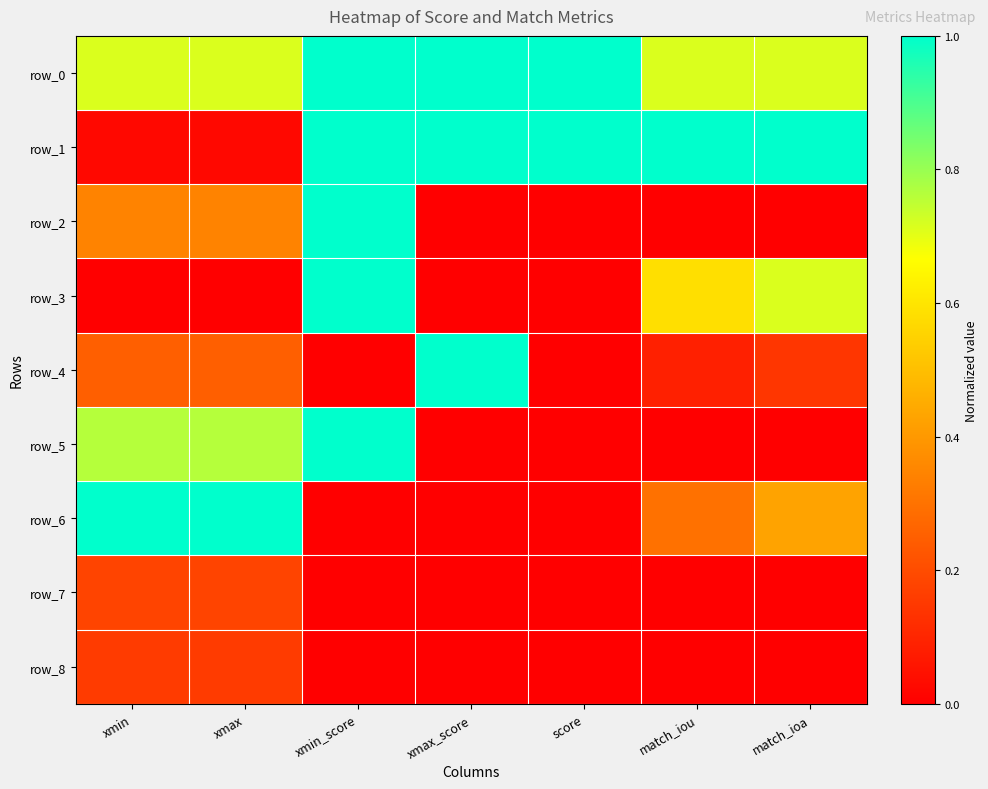

At which category is the sum across all series the highest?

xmin_score